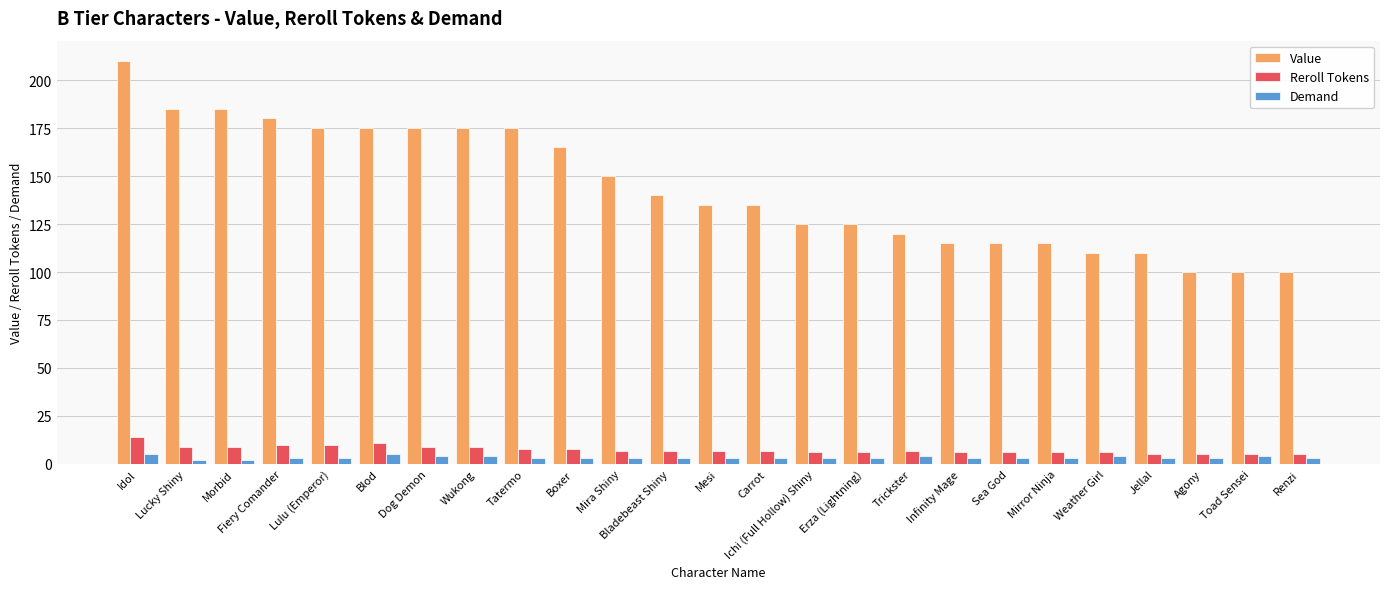

The Value series shows 161 at Jellal. True or false?

False